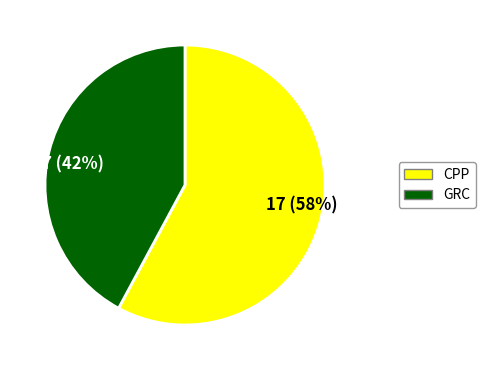

The CPP slice represents 58% of the pie. True or false?

True